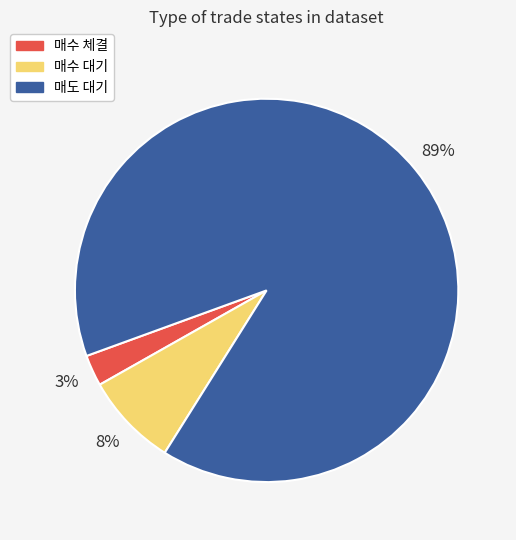

Combined, do 매도 대기 and 매수 대기 account for over 50%?

Yes